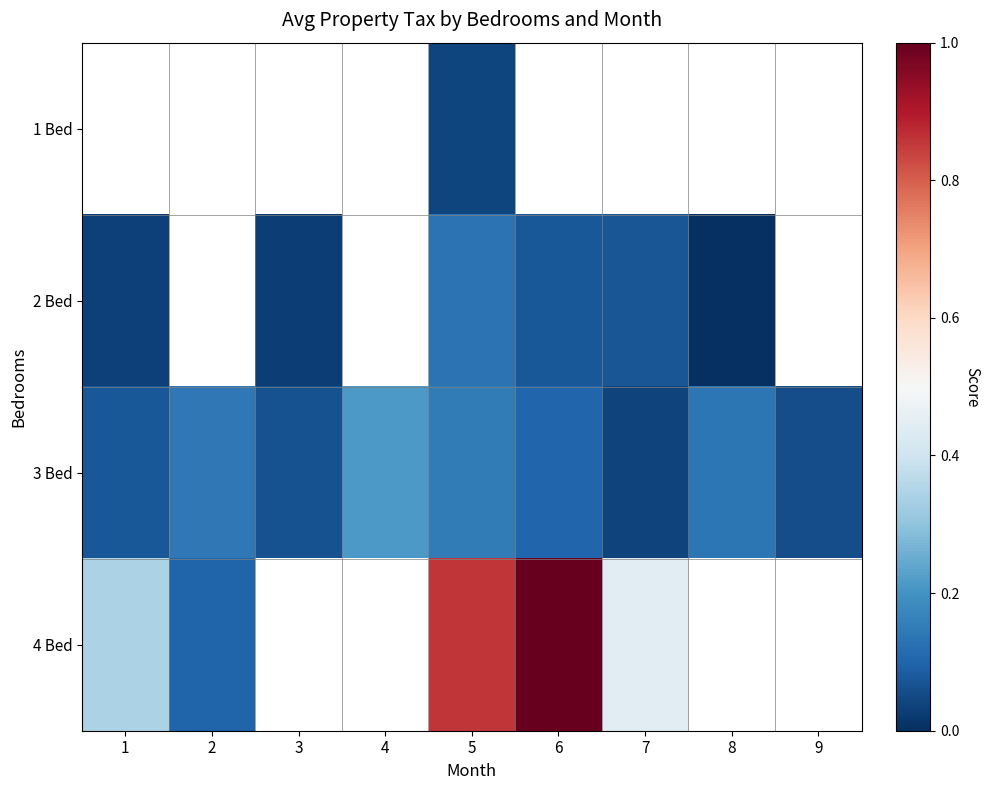

At which category does the chart reach its minimum across all series?

8